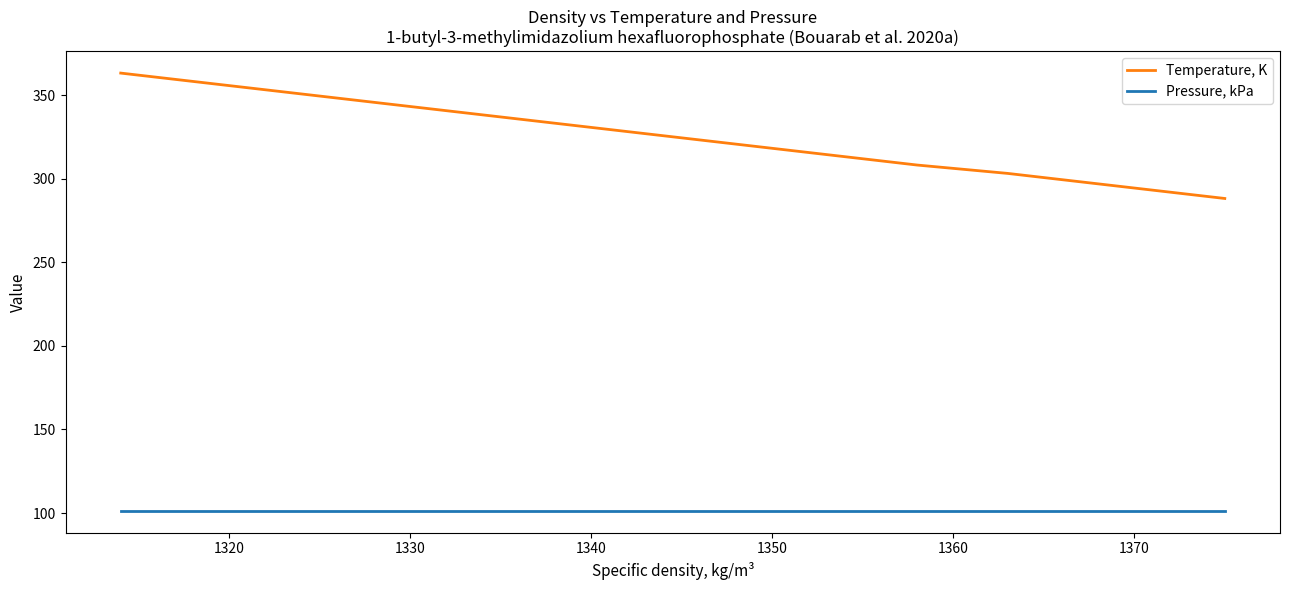

Rank the series by their average value, from highest to lowest.

Temperature, K, Pressure, kPa